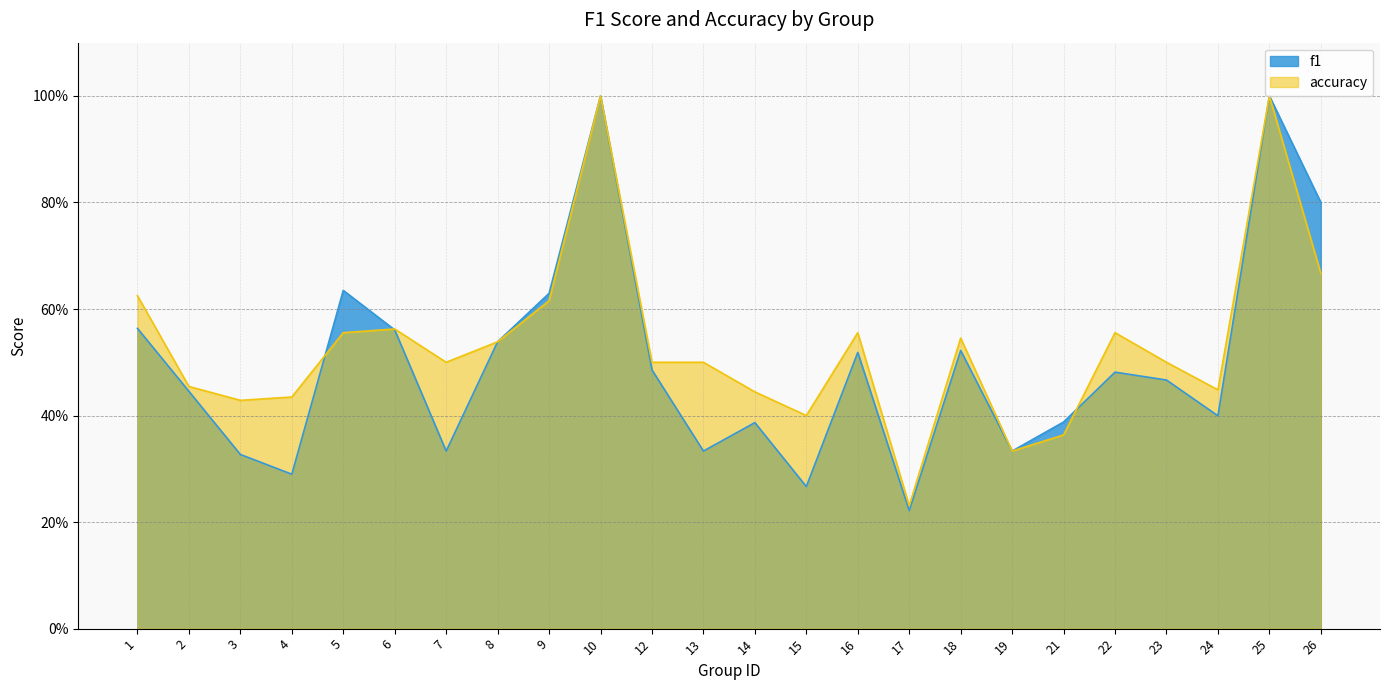

Between 23 and 2, which is larger?

23